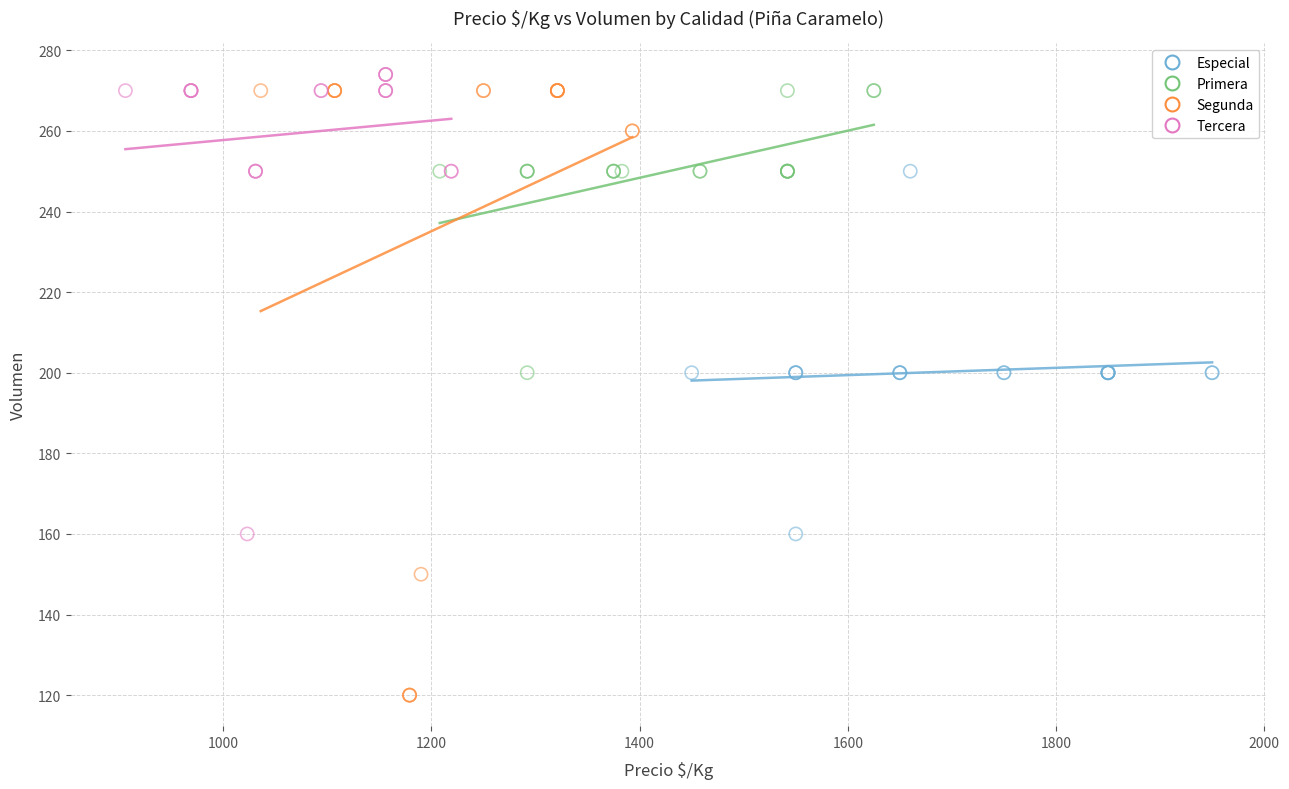

Which series reaches the minimum Y coordinate?

Segunda